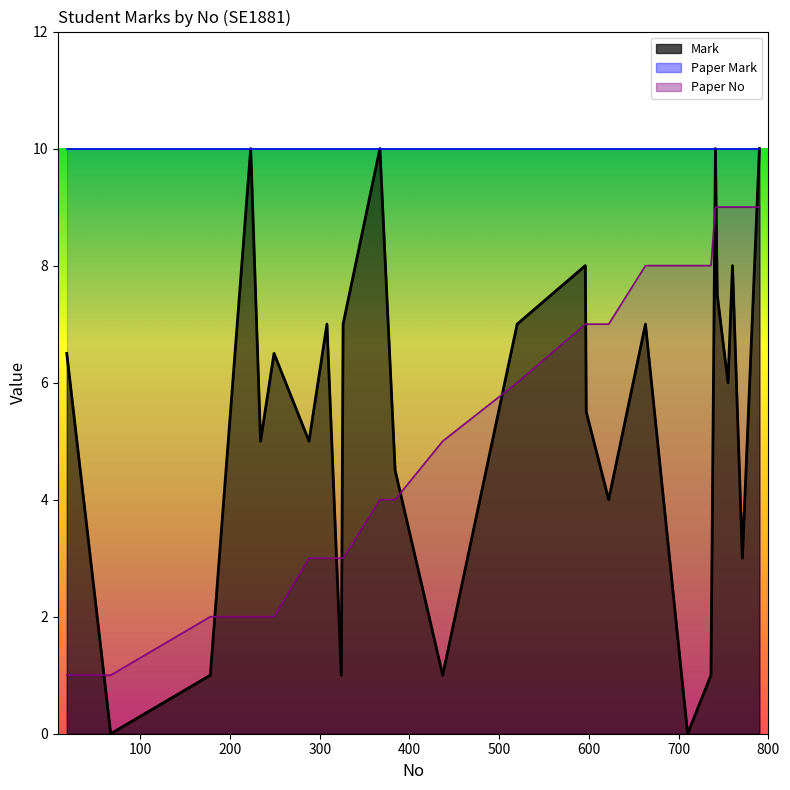

Between 18 and 790, which series saw the biggest shift?

Paper No